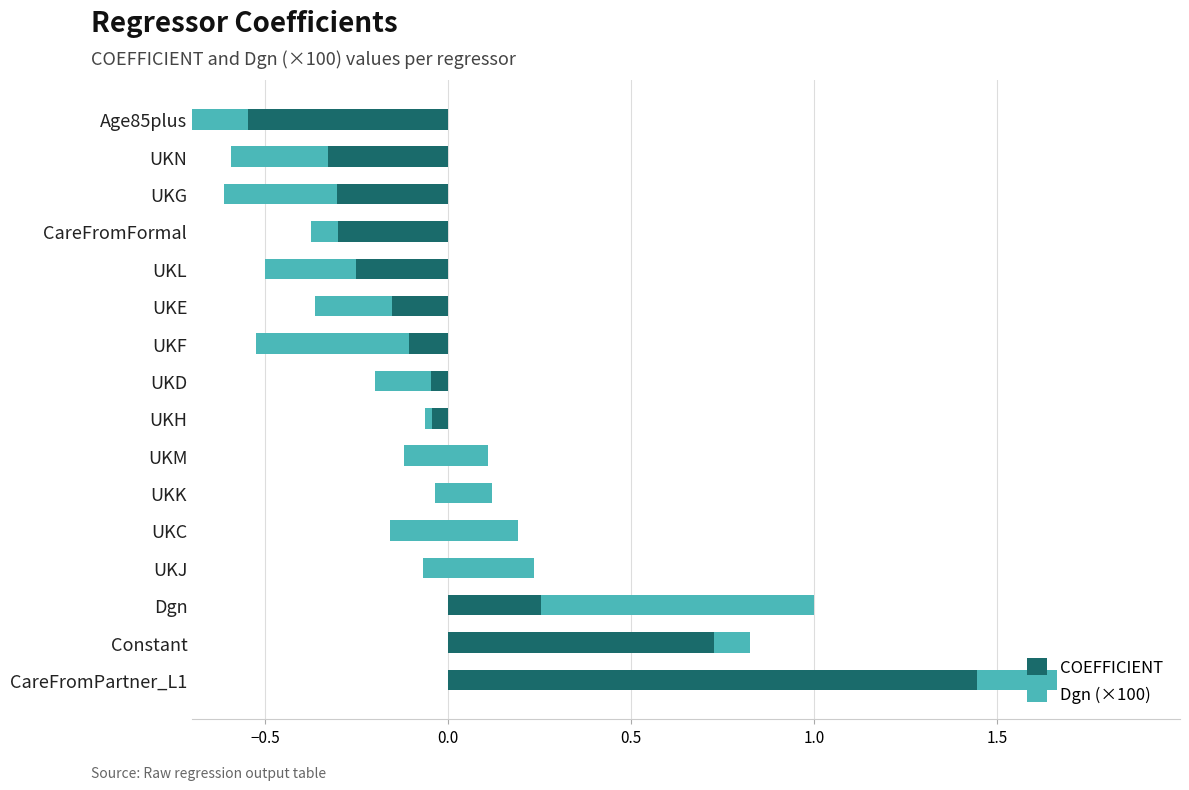

Rank the series by their average value, from highest to lowest.

COEFFICIENT, Dgn (×100)